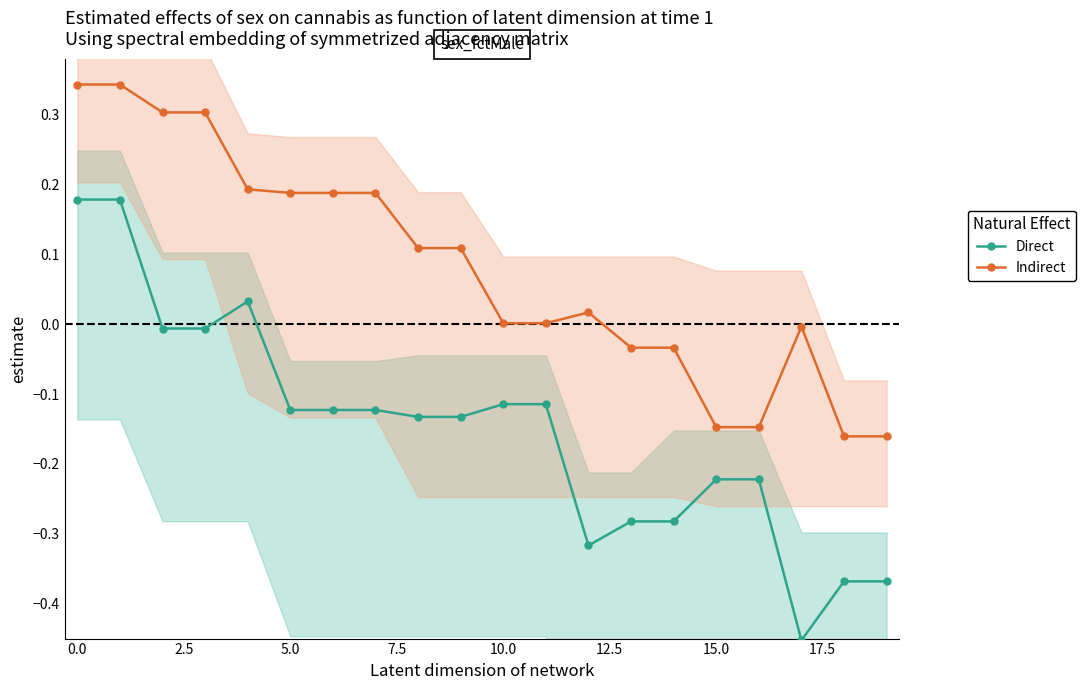

Reading left to right, extract all data points from this chart.

Direct: 0.2	0.2	-0.0	-0.0	0.0	-0.1	-0.1	-0.1	-0.1	-0.1	-0.1	-0.1	-0.3	-0.3	-0.3	-0.2	-0.2	-0.5	-0.4	-0.4
Indirect: 0.3	0.3	0.3	0.3	0.2	0.2	0.2	0.2	0.1	0.1	0.0	0.0	0.0	-0.0	-0.0	-0.1	-0.1	-0.0	-0.2	-0.2